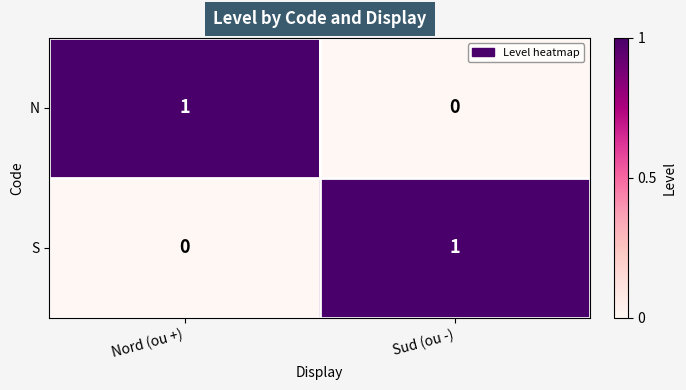

At Sud (ou -), list the series in order from smallest to largest.

N, S